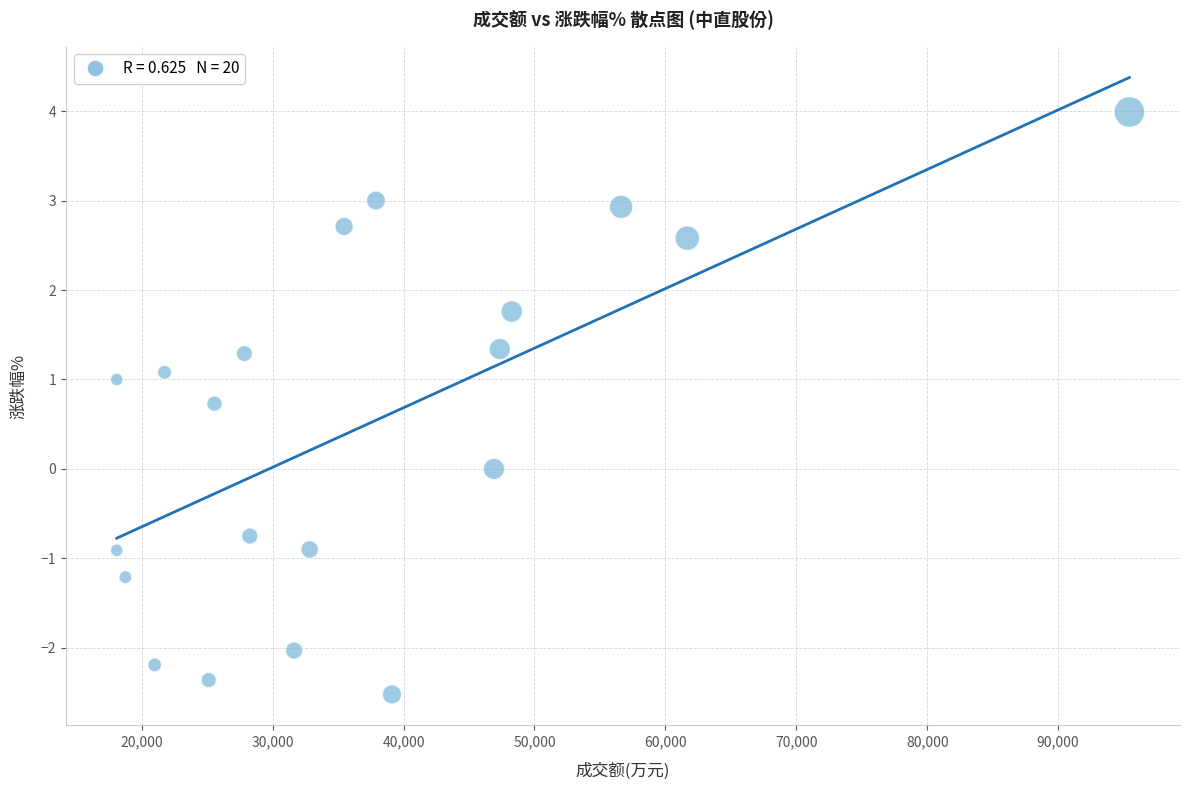

What is the range of X values (max minus min)?

77357.0